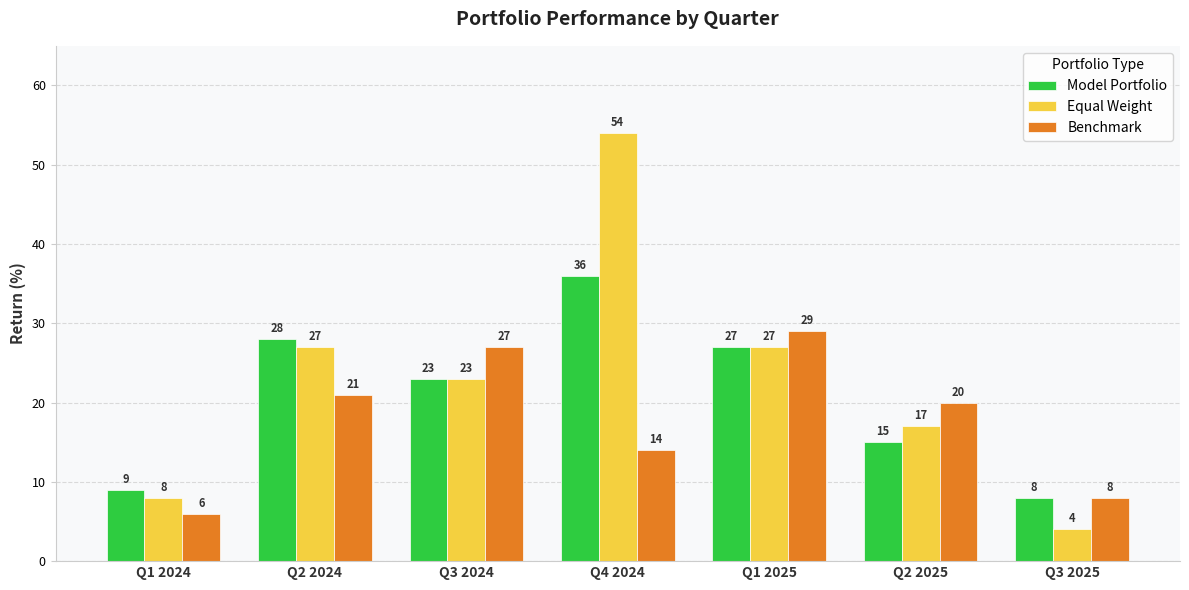

What is the value of the Model Portfolio bar at the 4th from the left?

36